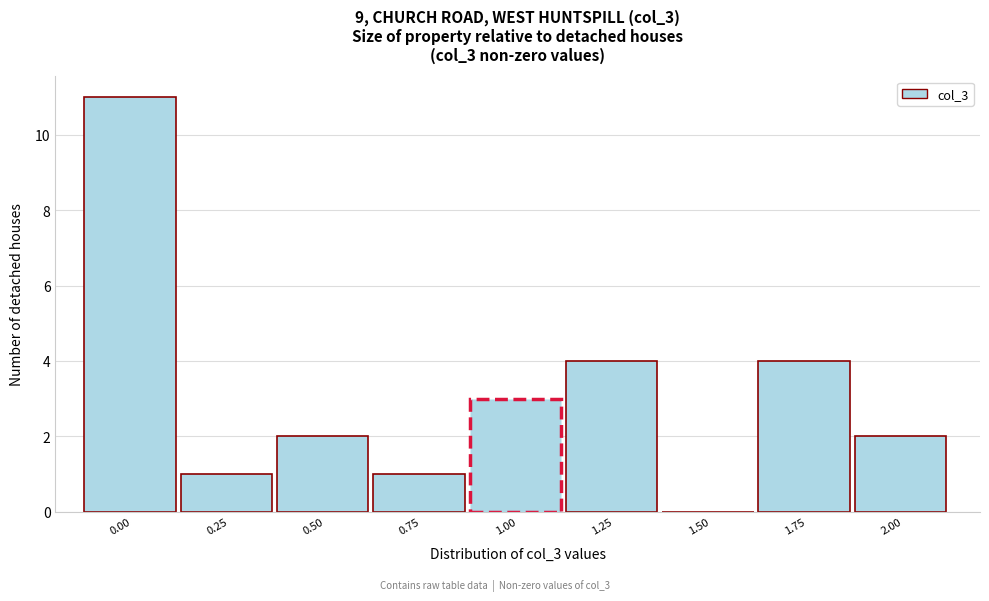

Reading left to right, transcribe all the data shown in this chart.

0.00=11	0.25=1	0.50=2	0.75=1	1.00=3	1.25=4	1.50=0	1.75=4	2.00=2